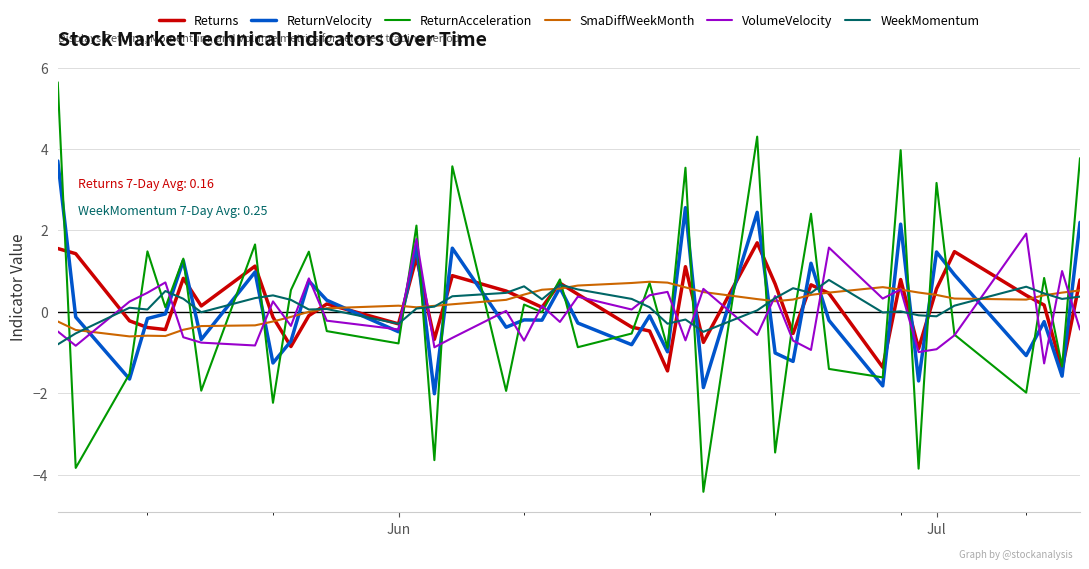

What is the highest value of the ReturnVelocity series?

3.7